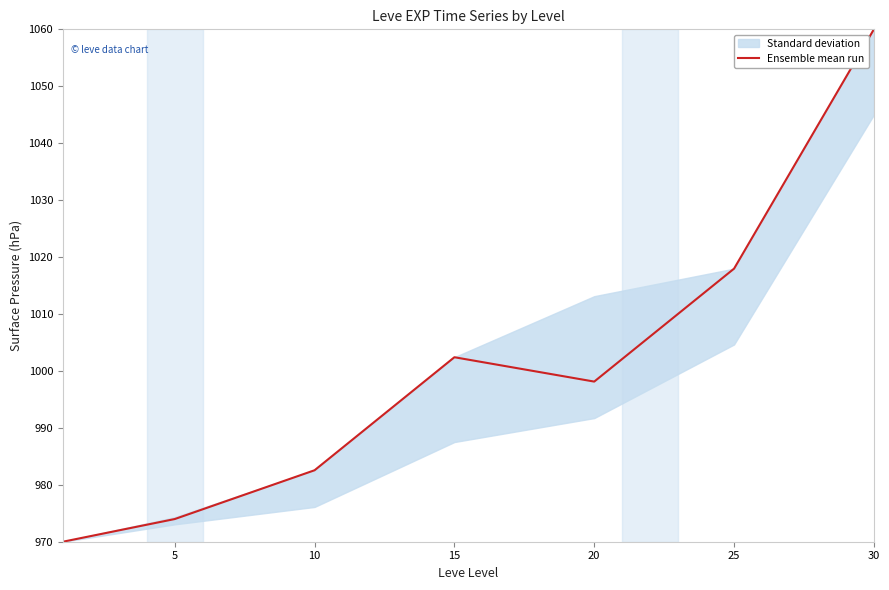

Count the number of categories in the chart.

7